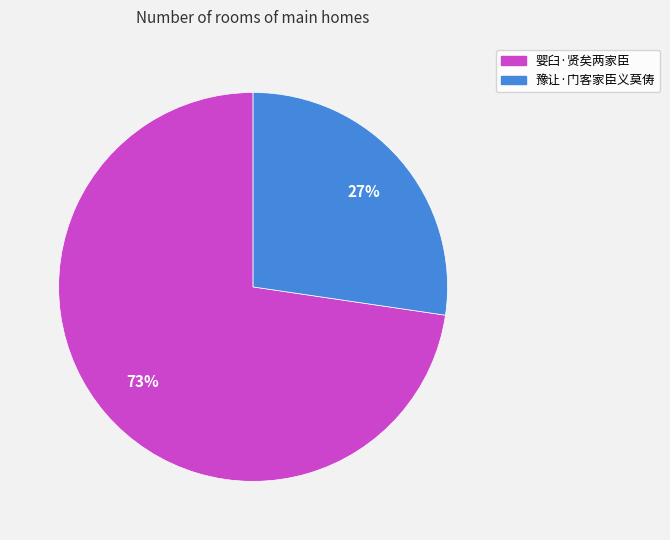

Rank the categories by value from highest to lowest.

婴臼·贤矣两家臣, 豫让·门客家臣义莫俦